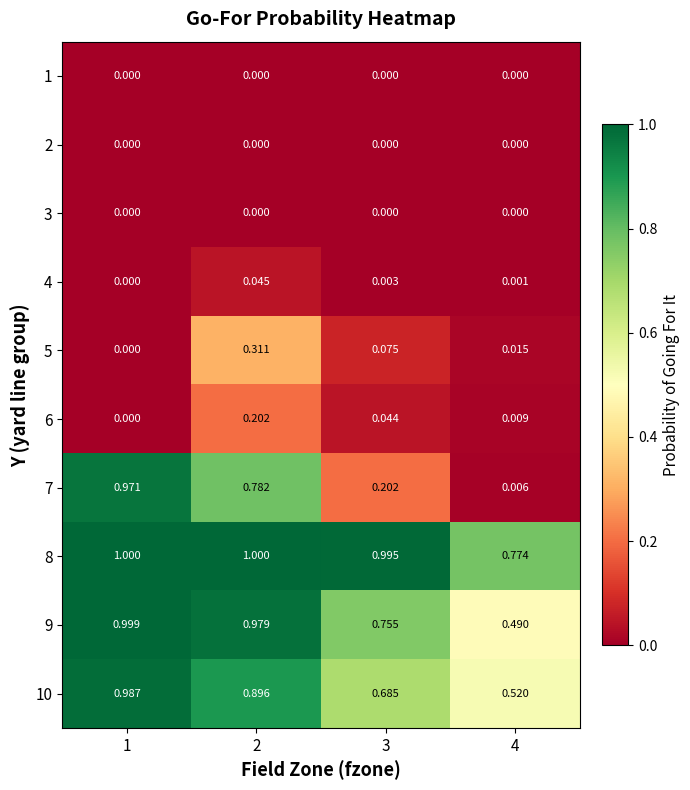

Is the value of 10 at 3 greater than the value of 9 at 1?

No